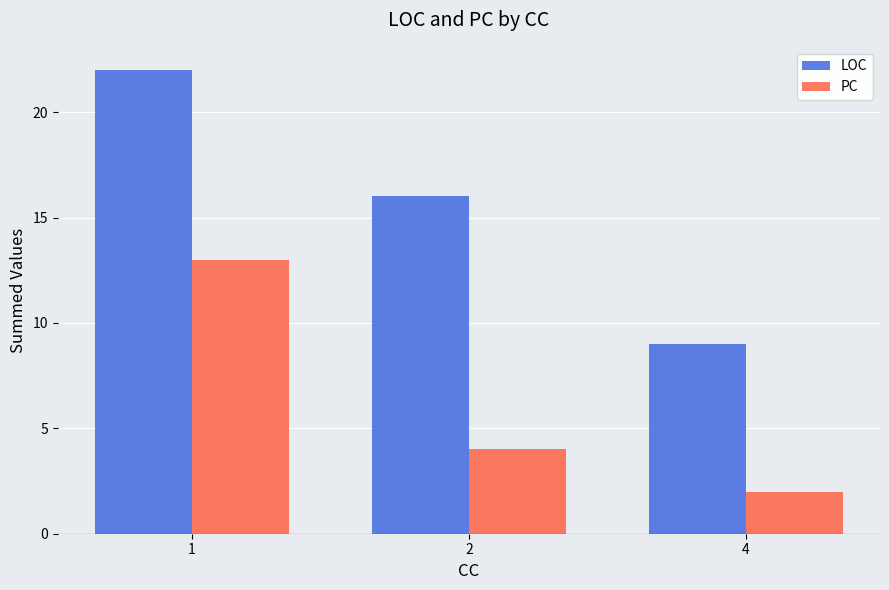

List the series in order of their overall mean, highest first.

LOC, PC